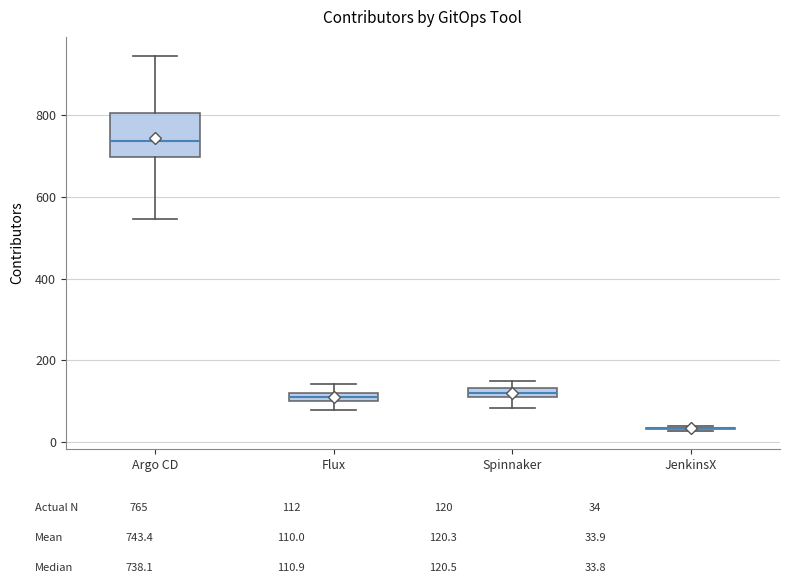

Where is the lower edge of the box for Spinnaker on the y-axis? The values are not printed on the chart, so give them approximately, as read against the axis.

120